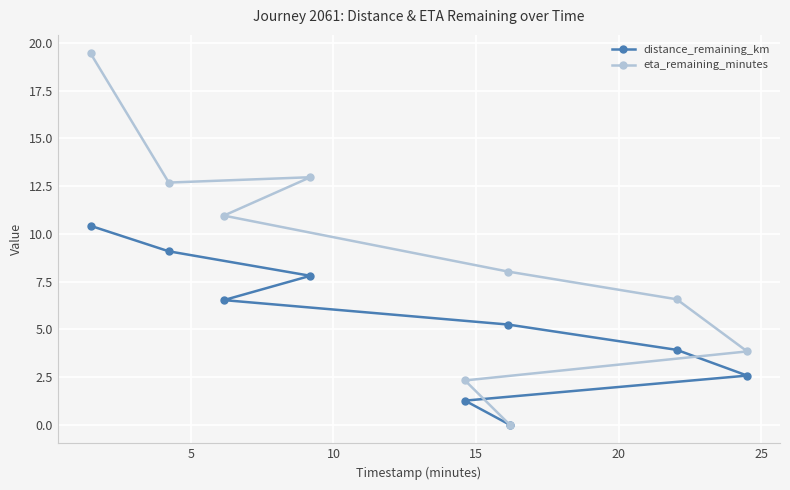

The value of distance_remaining_km at 7 is 0.8. True or false?

False